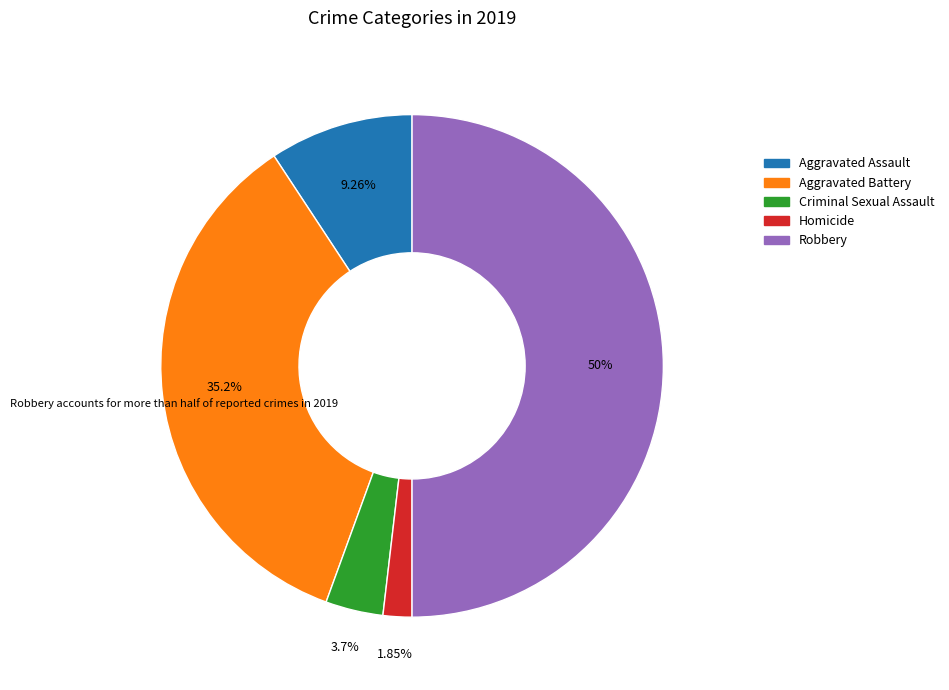

What is the largest slice in the pie chart?

Robbery